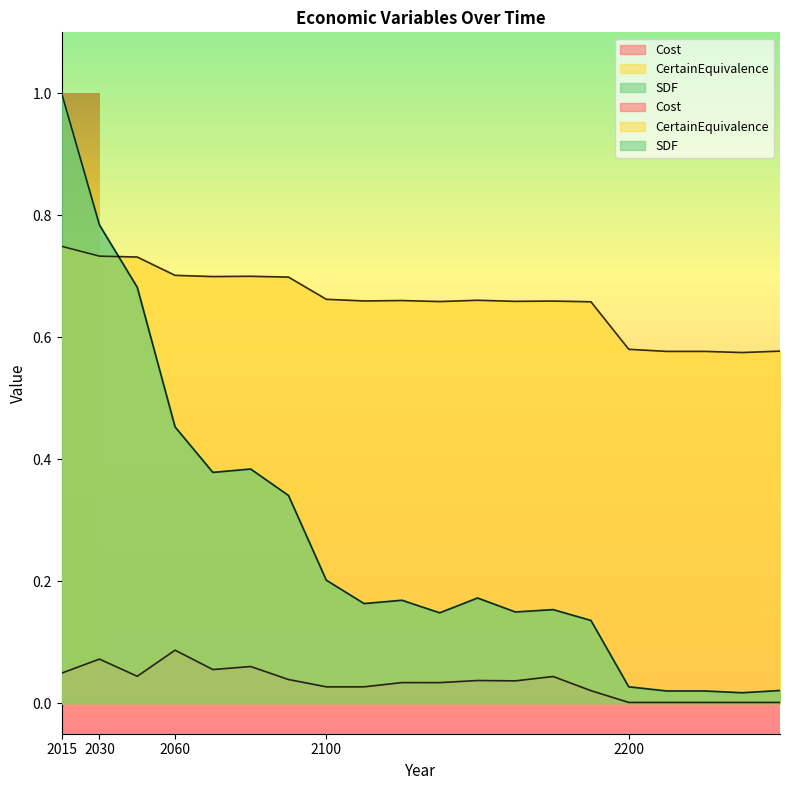

True or false: SDF and Cost intersect in this chart.

False